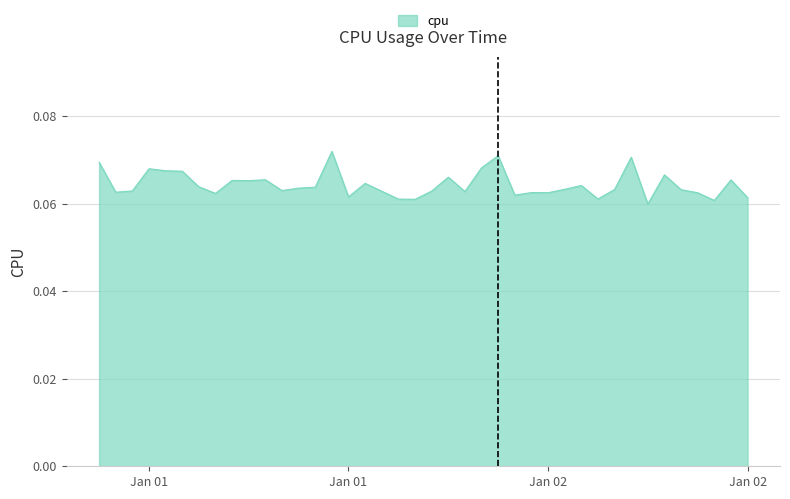

How many lines are shown in the chart?

1